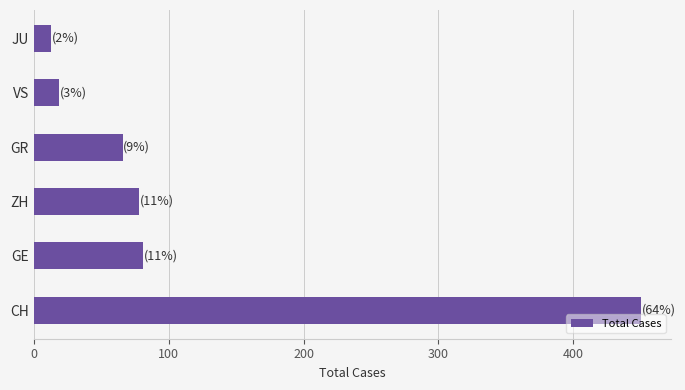

What is the difference between the values at JU and GE?

68